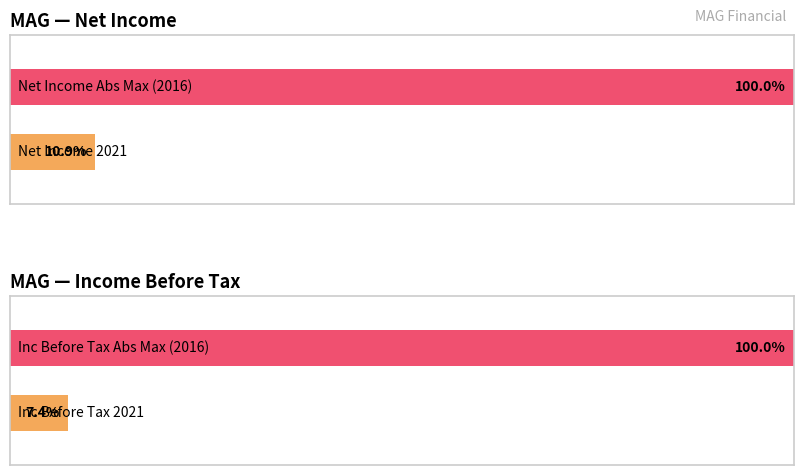

What is the sum of the Net Income values at 2020 and 2021?

-1400